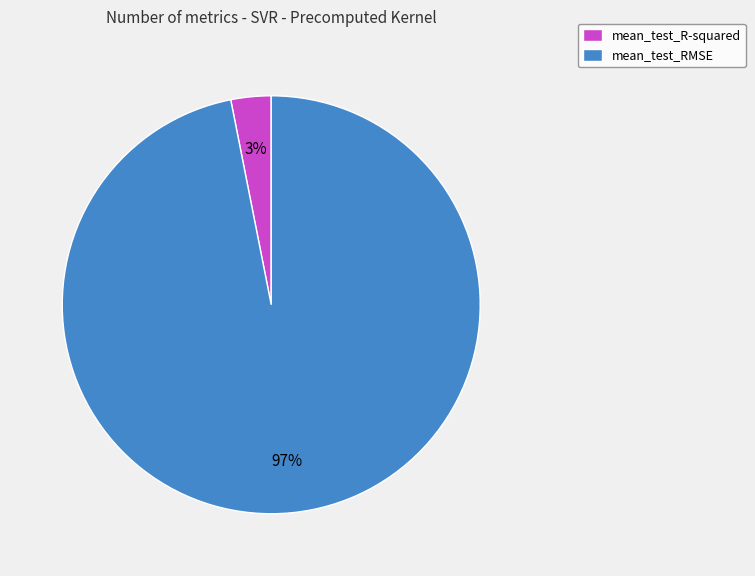

What is the smallest slice in the pie chart?

mean_test_R-squared